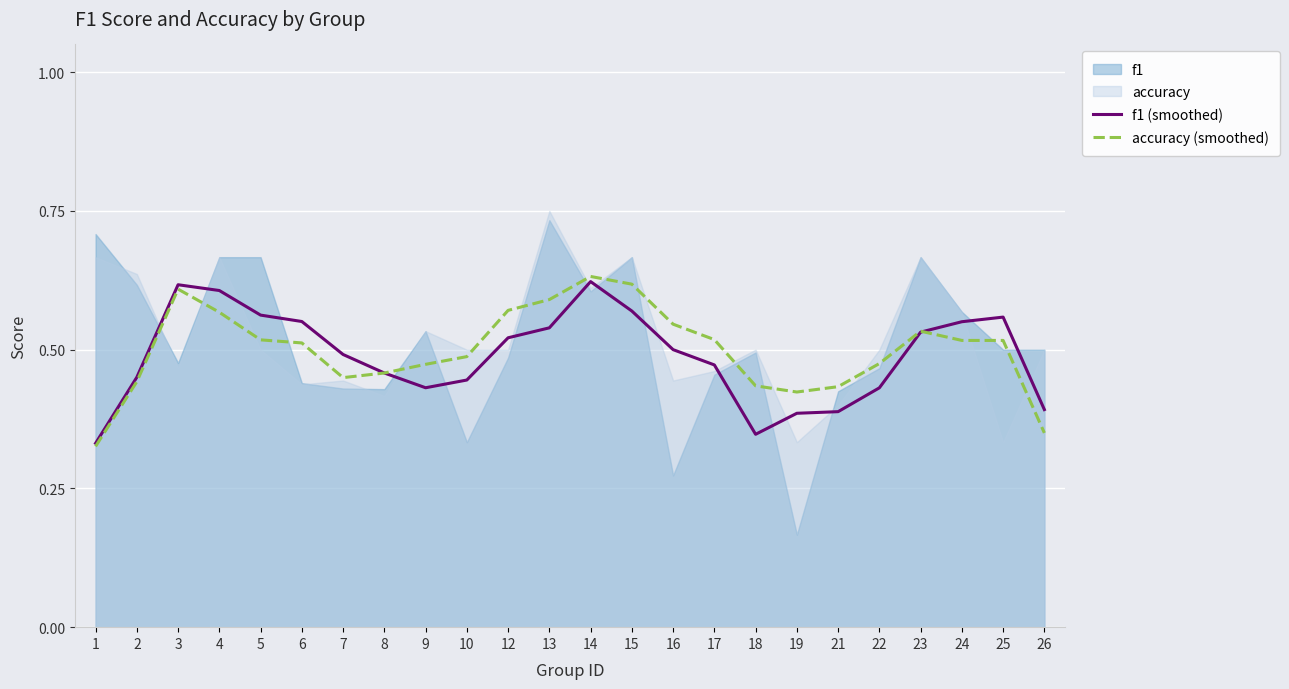

Is it true that f1 (smoothed) equals 0.2 at 12?

False